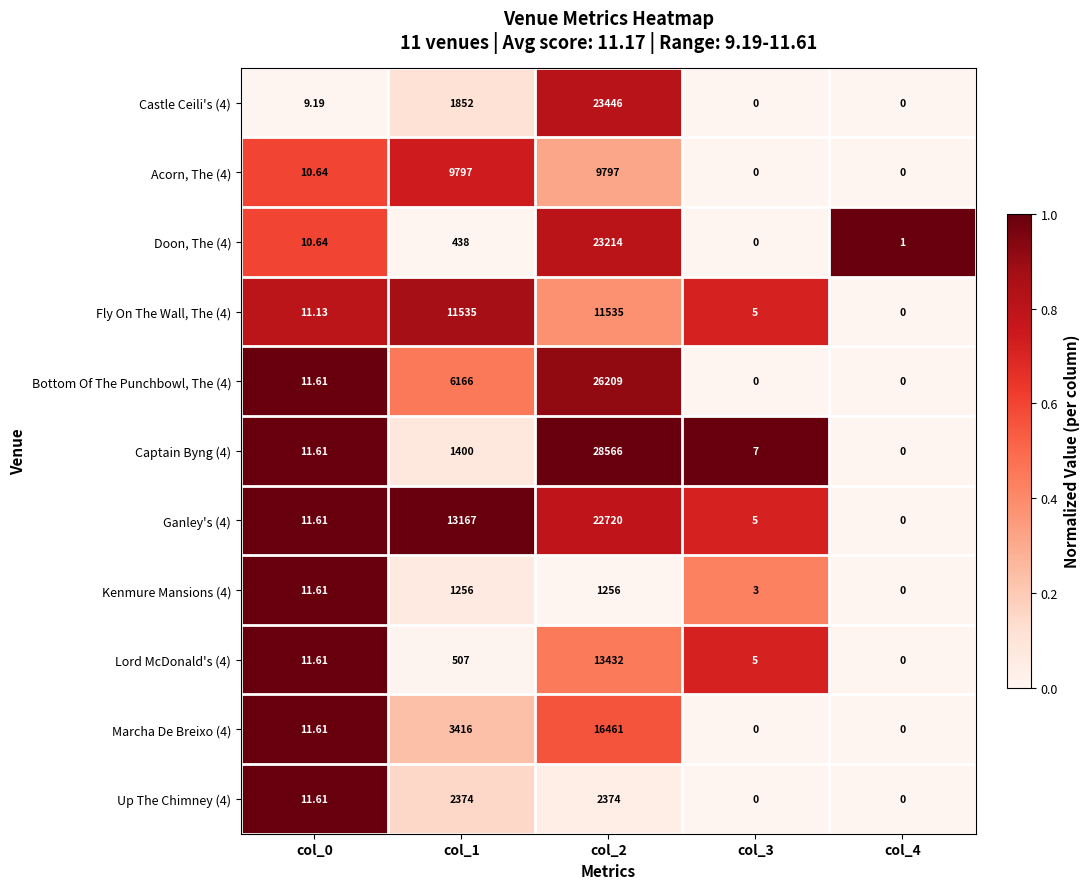

Is the value of Ganley's (4) at col_2 greater than the value of Lord McDonald's (4) at col_2?

Yes